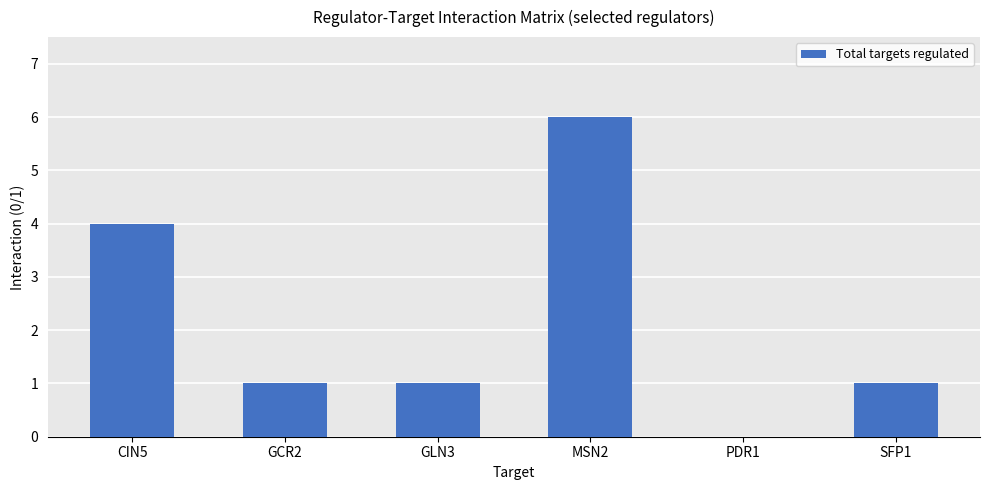

Where is the data nearest to the value 3?

CIN5